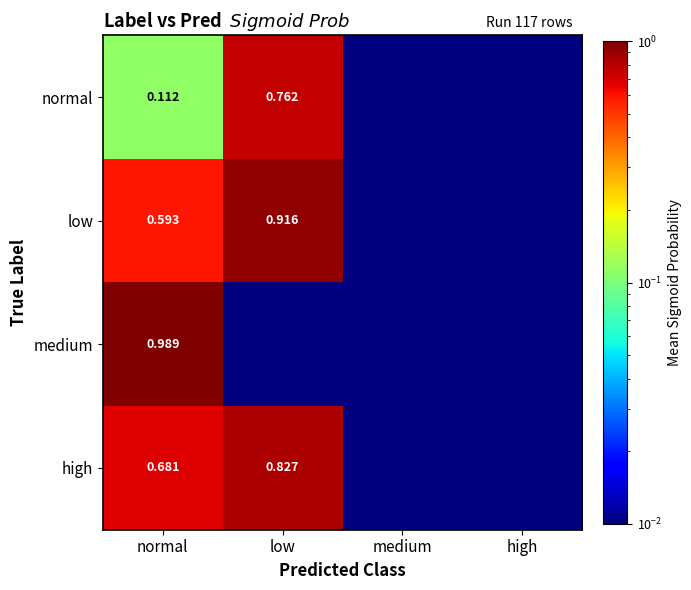

At normal, list the series in order from smallest to largest.

normal, low, high, medium